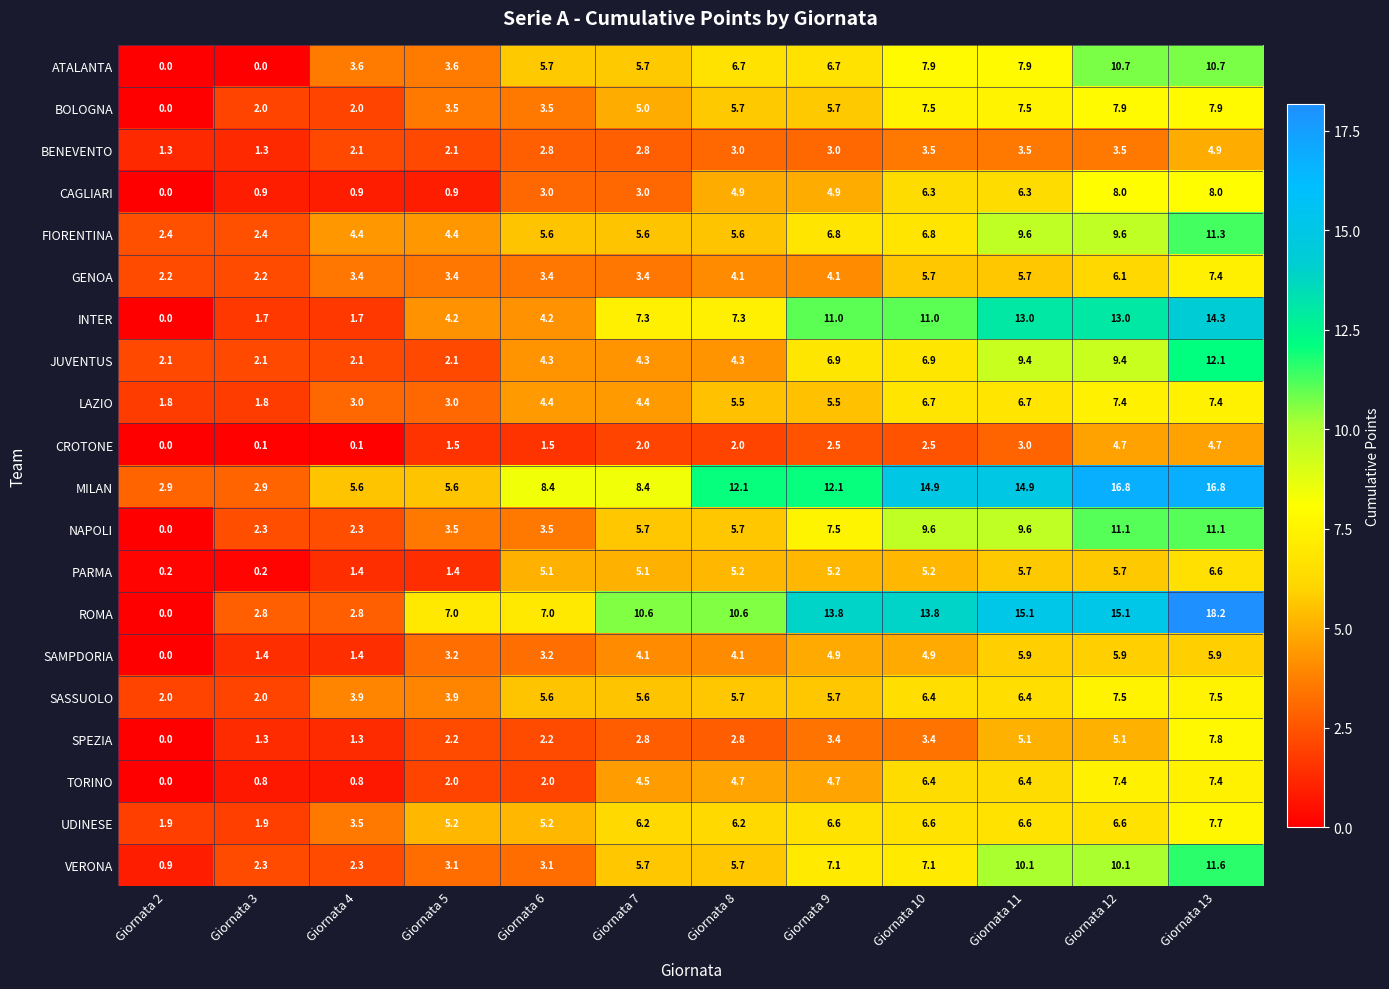

At which label does SAMPDORIA reach its minimum?

Giornata 2